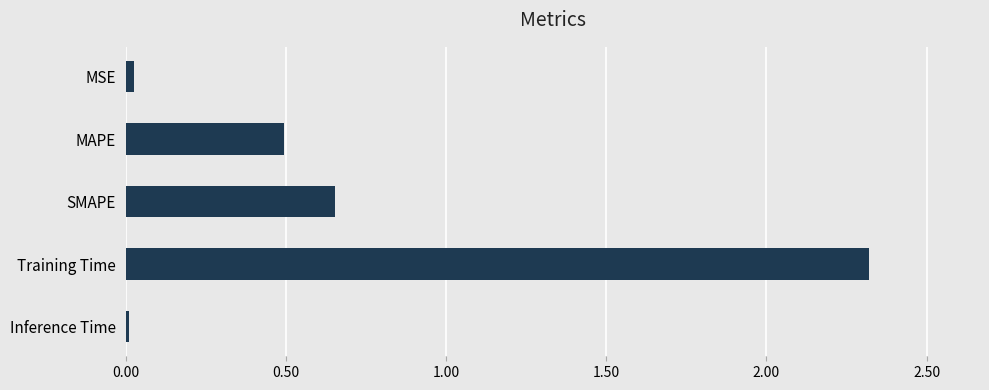

What is the label of the 5th bar from the top?

Inference Time